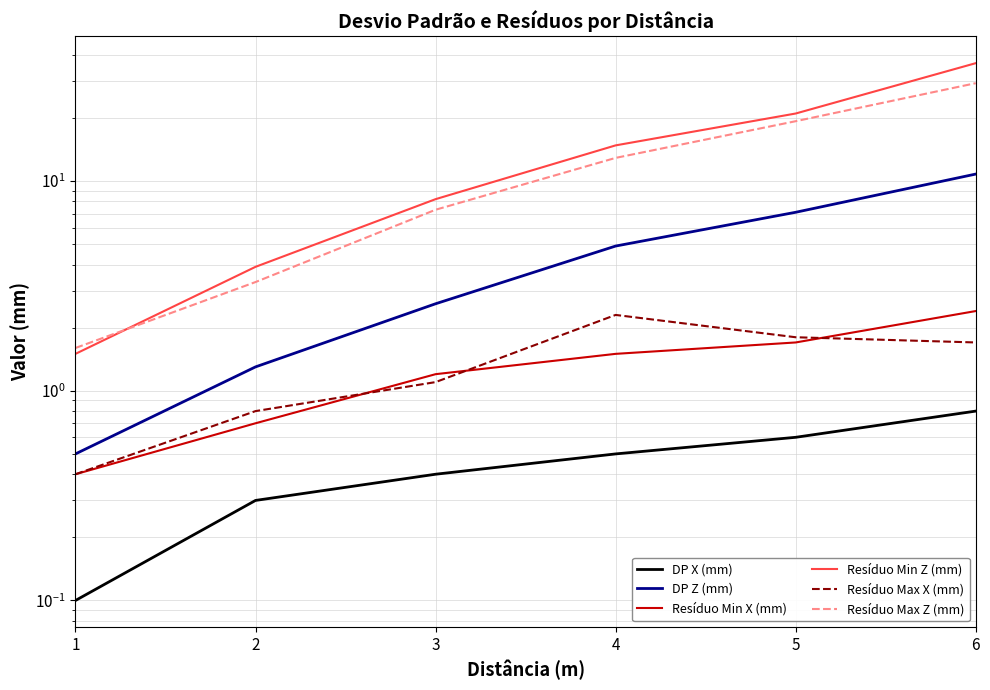

Reading right to left, transcribe all the data shown in this chart.

DP X (mm): 0.8	0.6	0.5	0.4	0.3	0.1
DP Z (mm): 10.8	7.1	4.9	2.6	1.3	0.5
Resíduo Min X (mm): 2.4	1.7	1.5	1.2	0.7	0.4
Resíduo Min Z (mm): 36.5	21.0	14.8	8.2	3.9	1.5
Resíduo Max X (mm): 1.7	1.8	2.3	1.1	0.8	0.4
Resíduo Max Z (mm): 29.3	19.3	12.9	7.3	3.3	1.6